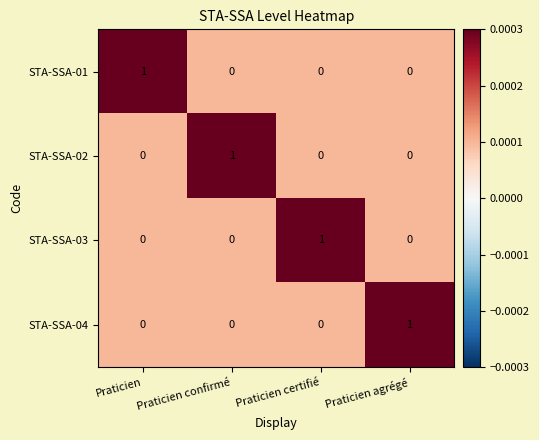

Count the STA-SSA-04 values in the range 0 to 1.

4